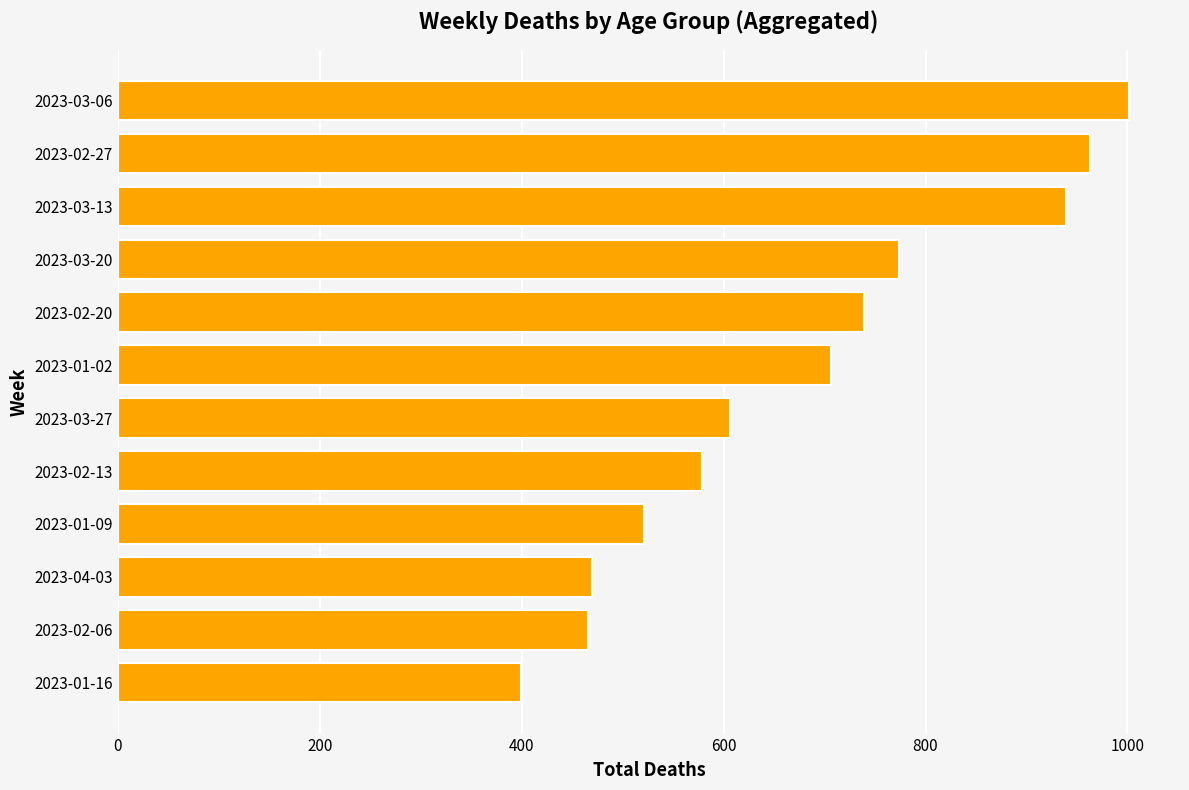

How many data points are less than 706?

6